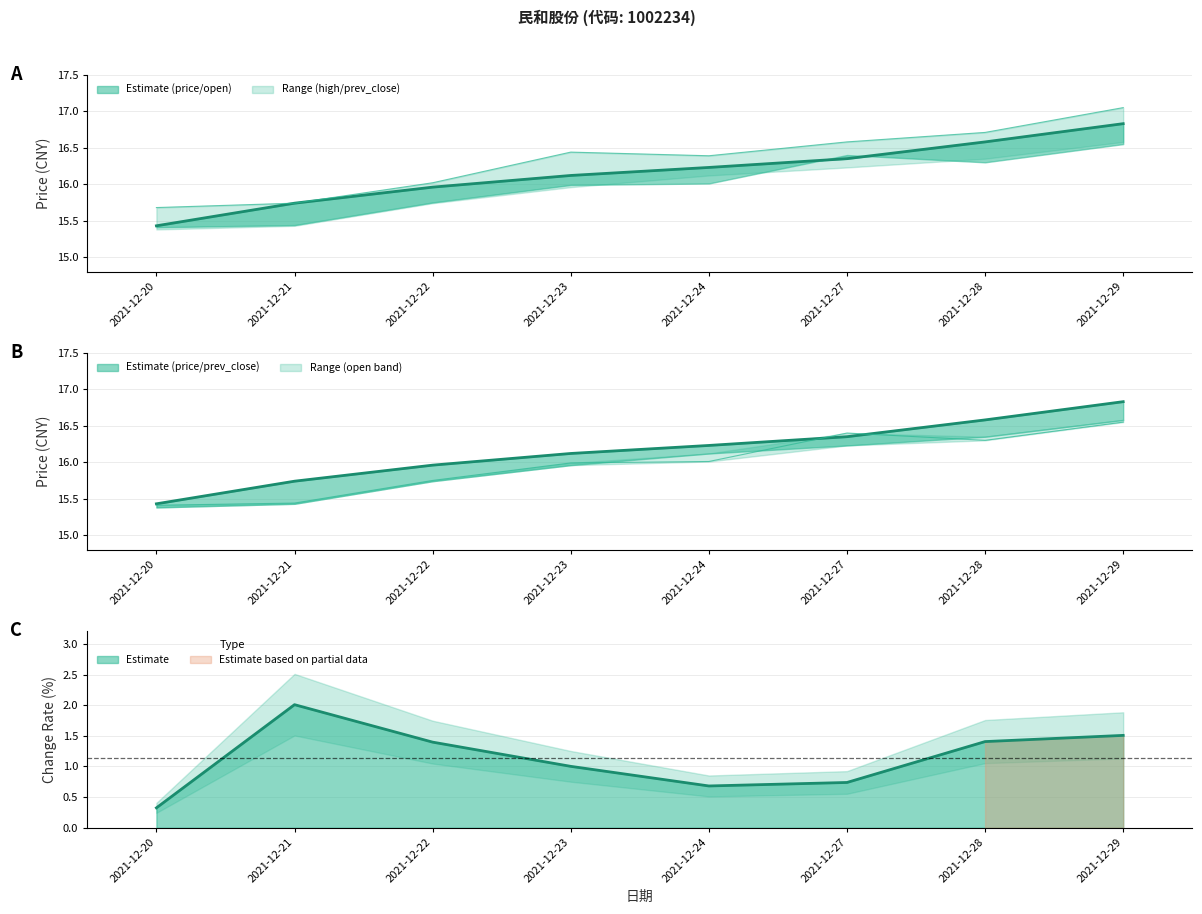

True or false: price and prev_close cross at least once.

False